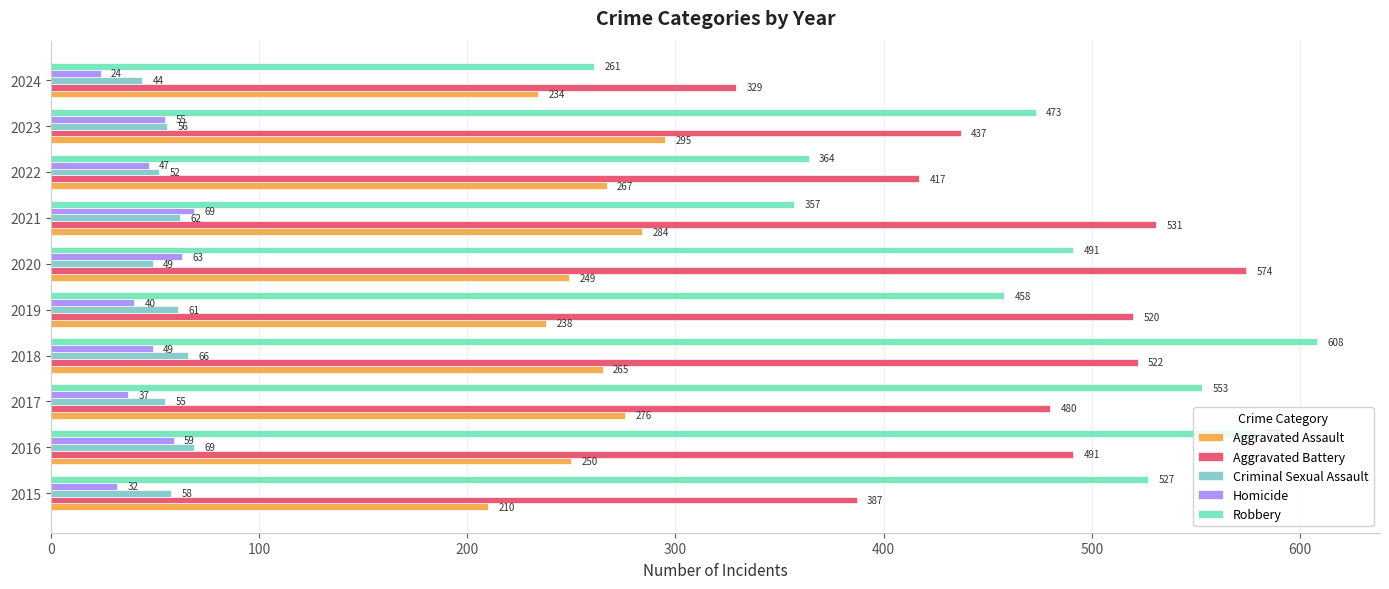

How many distinct data groups are displayed?

5